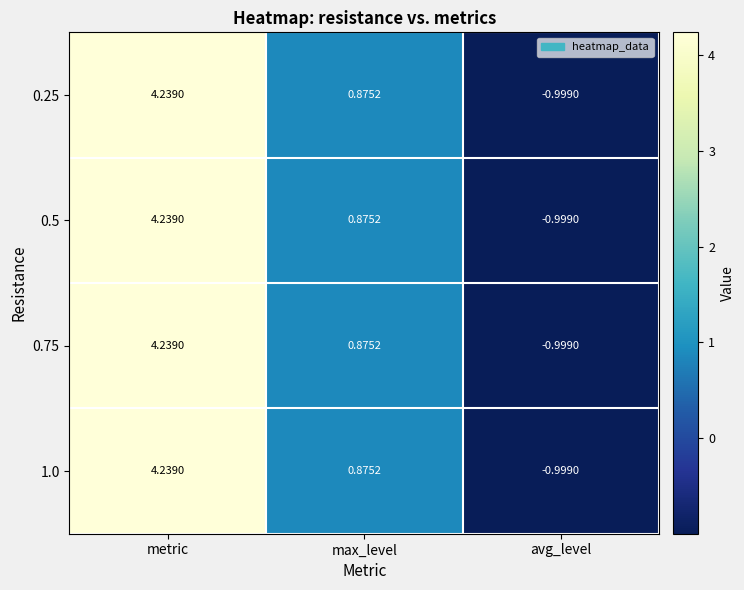

At which label does 0.5 reach its minimum?

avg_level